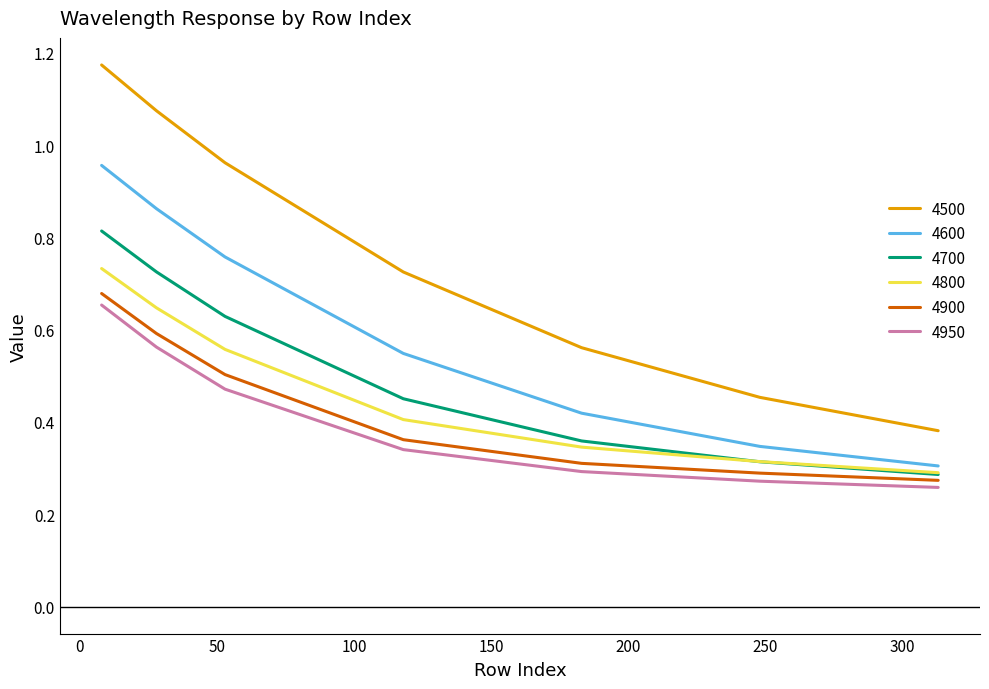

True or false: 4700 and 4950 intersect in this chart.

False